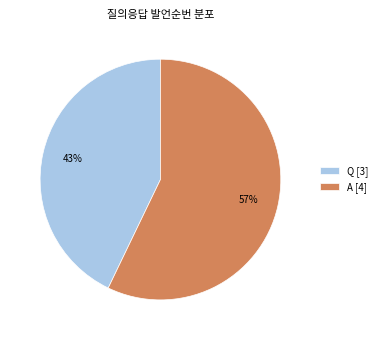

Does A account for over 50% of the chart?

Yes